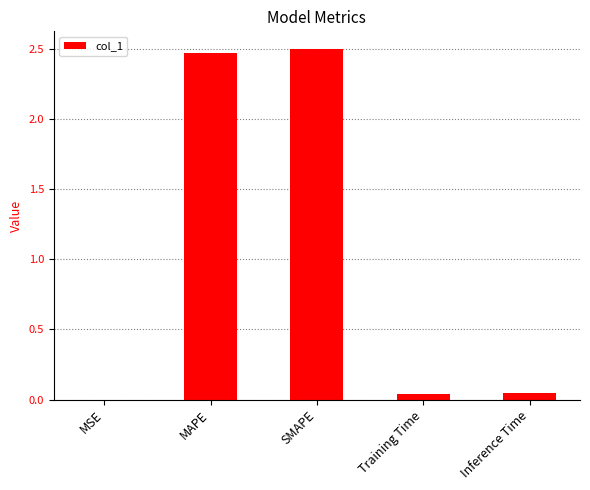

Between Training Time and SMAPE, which is larger?

SMAPE